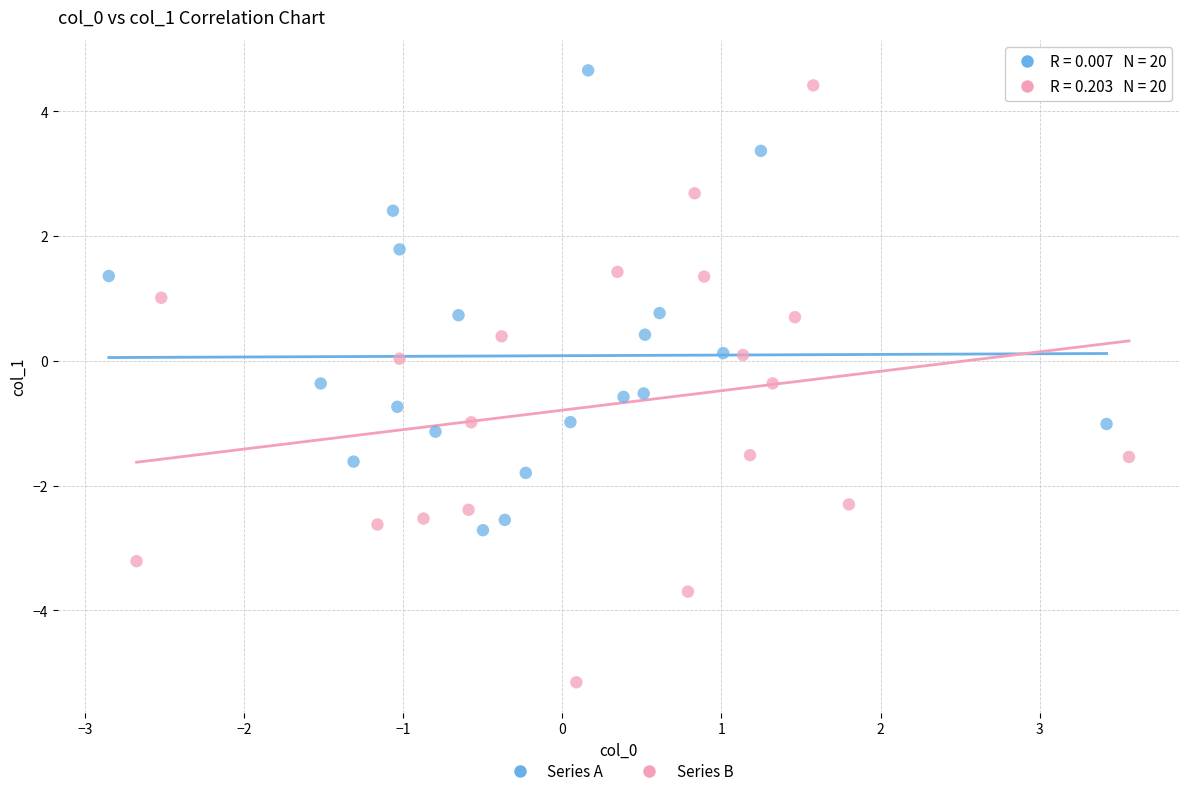

What are all the series names shown in the legend?

Series A, Series B